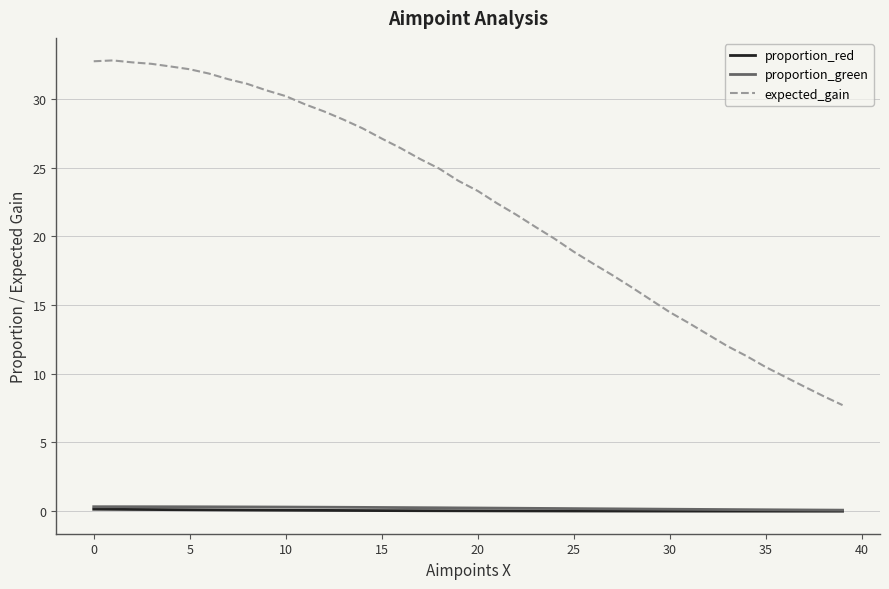

True or false: expected_gain and proportion_red cross at least once.

False